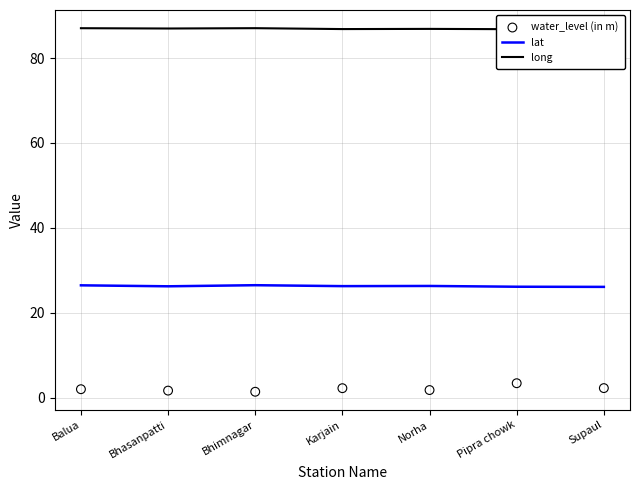

At which category is the sum across all series the highest?

Pipra chowk